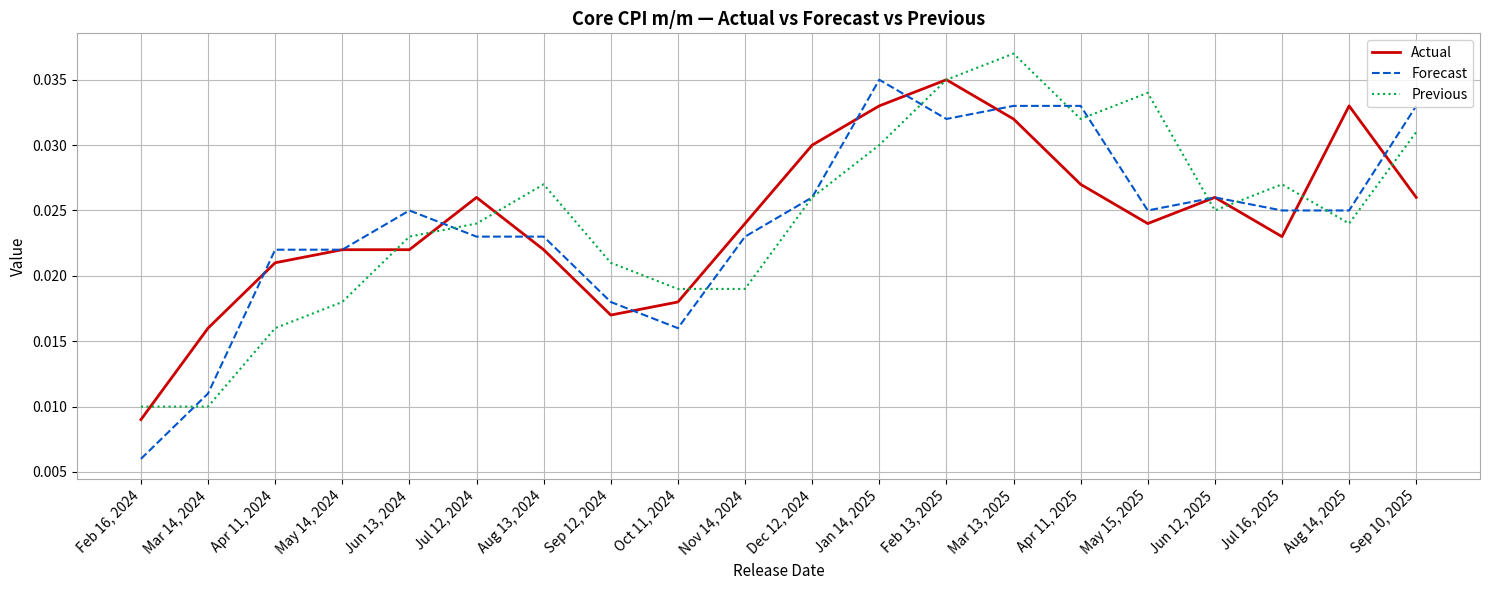

Rank the series at Jan 14, 2025 from highest to lowest value.

Forecast, Actual, Previous